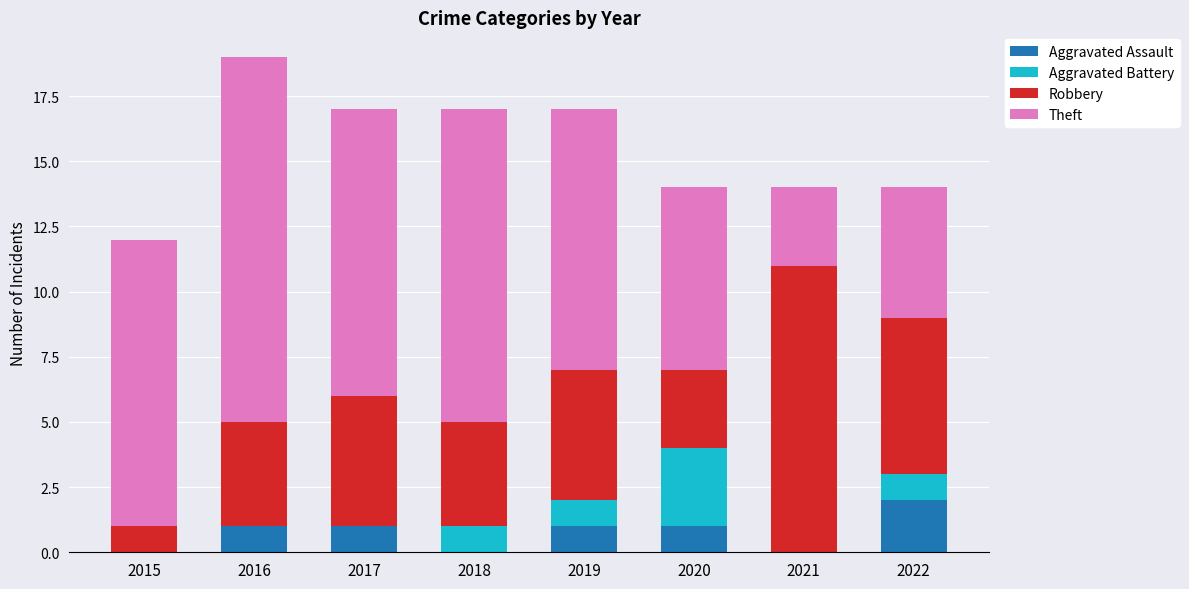

Which category has the highest value in the Aggravated Assault series?

2022